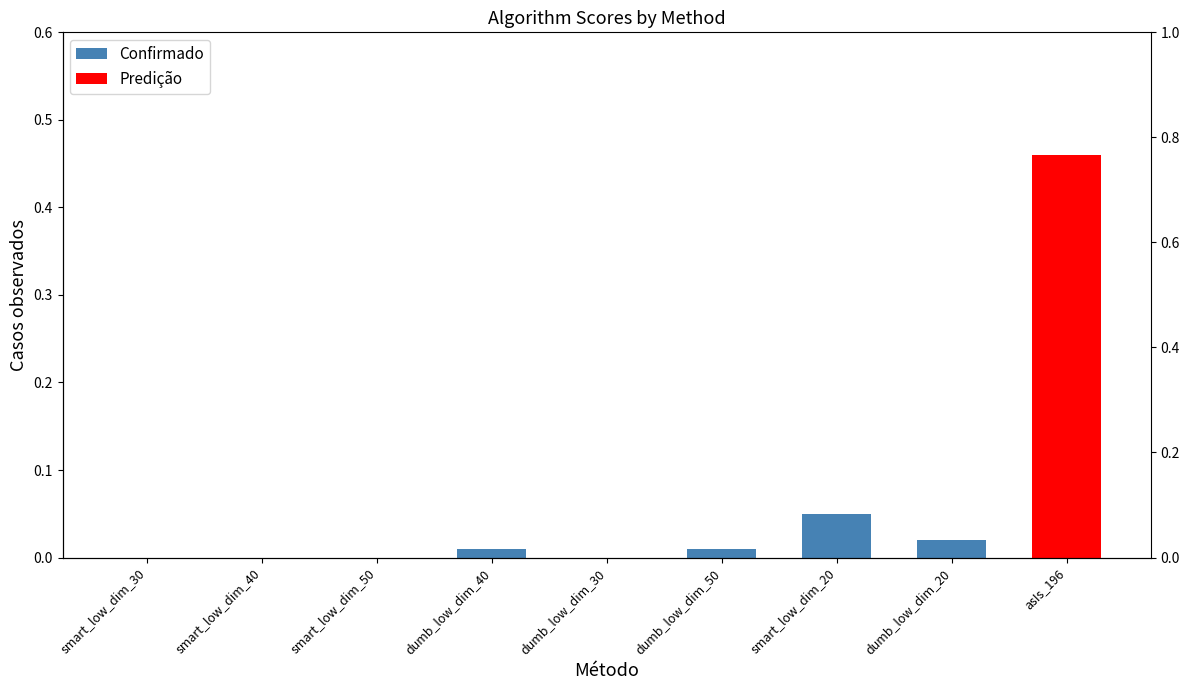

Is it true that the value at smart_low_dim_50 is 0.0?

True